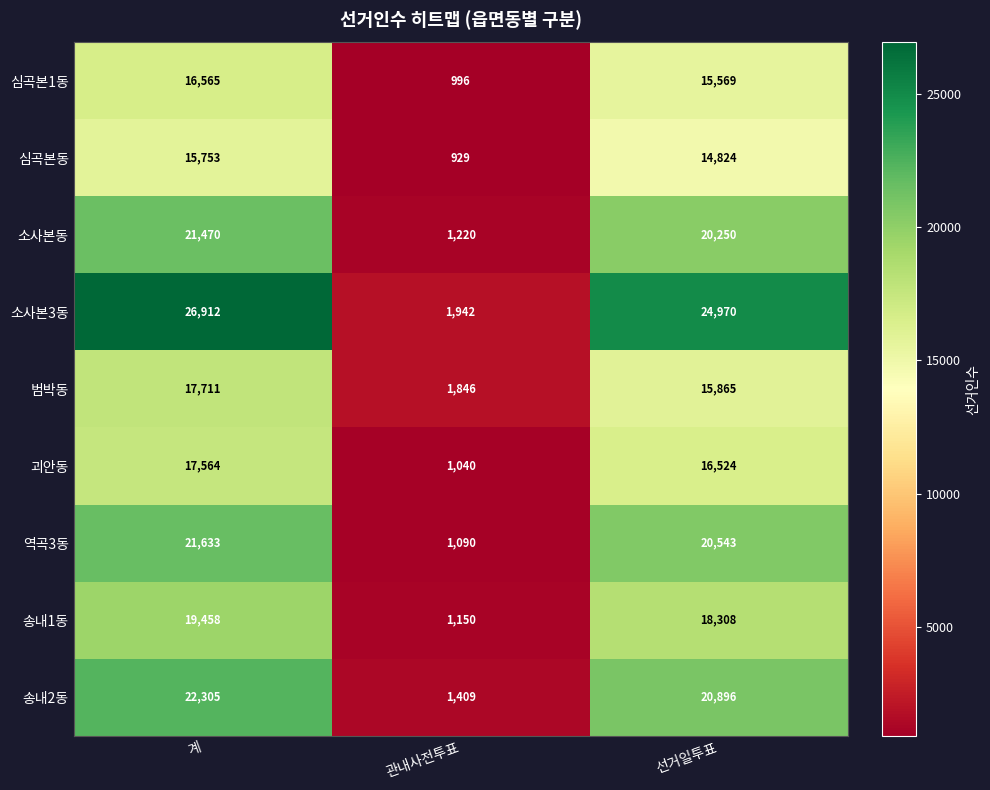

Reading right to left, list all the values displayed in this chart.

심곡본1동: 15569	996	16565
심곡본동: 14824	929	15753
소사본동: 20250	1220	21470
소사본3동: 24970	1942	26912
범박동: 15865	1846	17711
괴안동: 16524	1040	17564
역곡3동: 20543	1090	21633
송내1동: 18308	1150	19458
송내2동: 20896	1409	22305